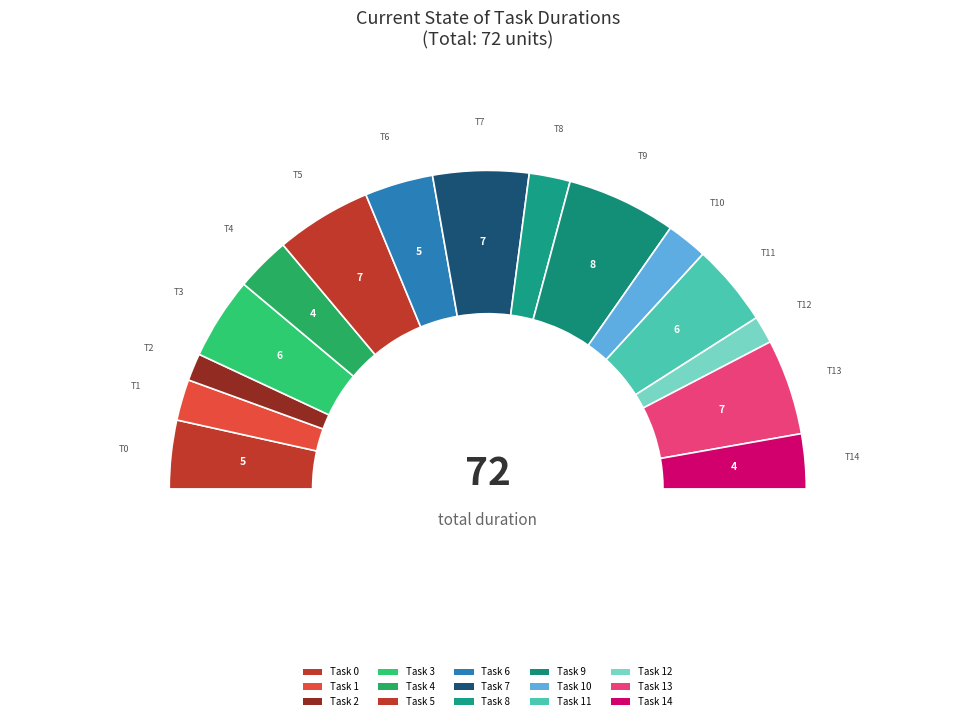

The Task 7 slice represents 10% of the pie. True or false?

True